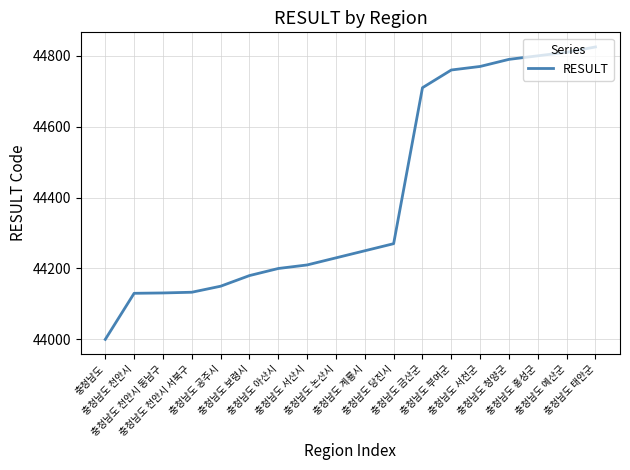

What is the change in value from 충청남도 천안시 동남구 to 충청남도 서산시?

+79